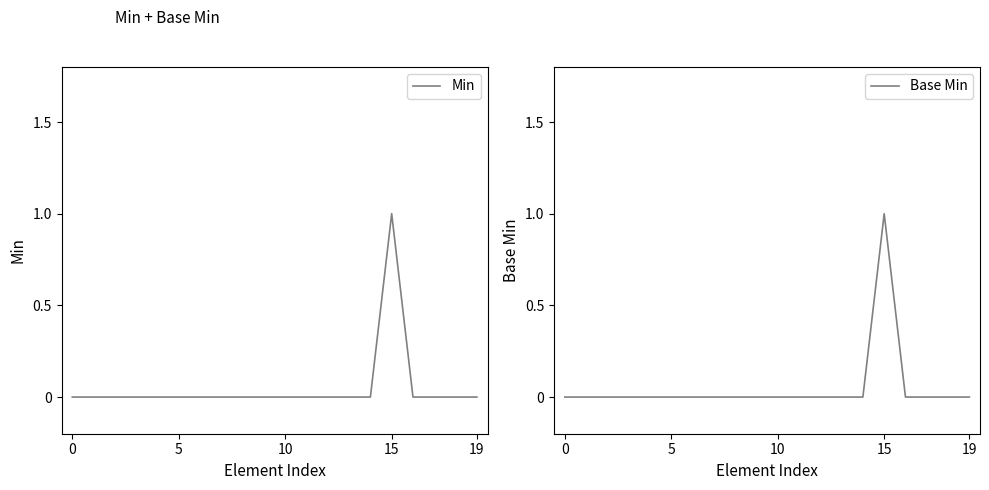

True or false: Min and Base Min intersect in this chart.

False